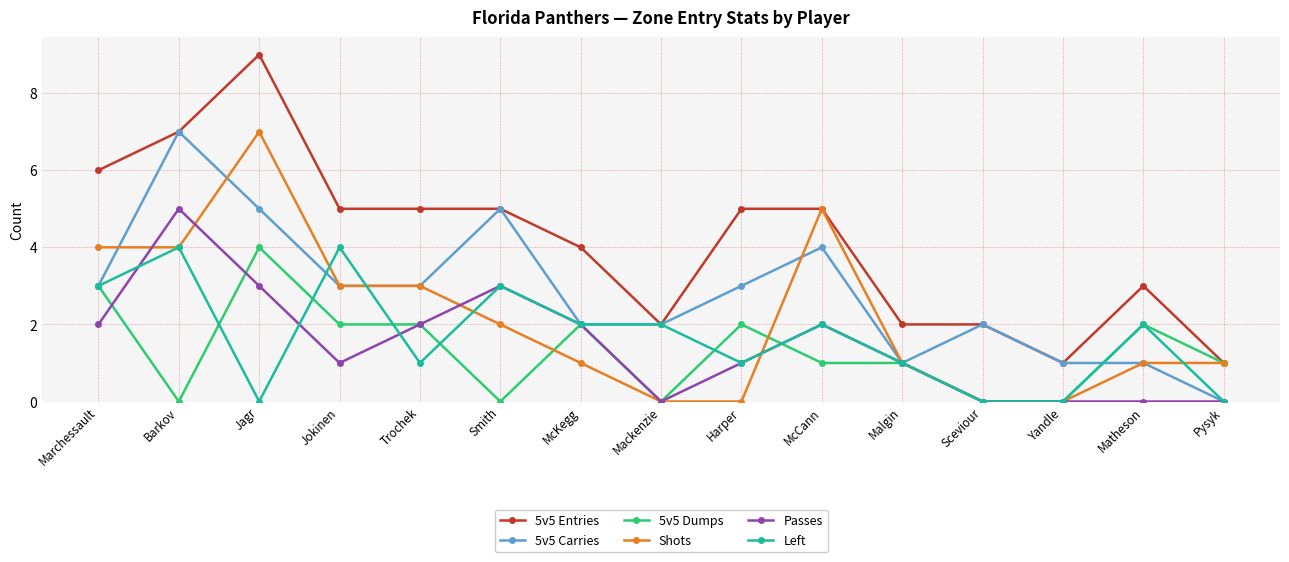

True or false: 5v5 Dumps has a value of 0 at Barkov.

True